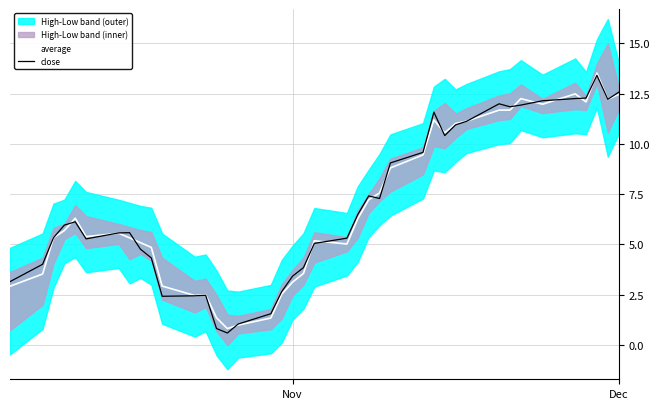

Count the number of categories in the chart.

40